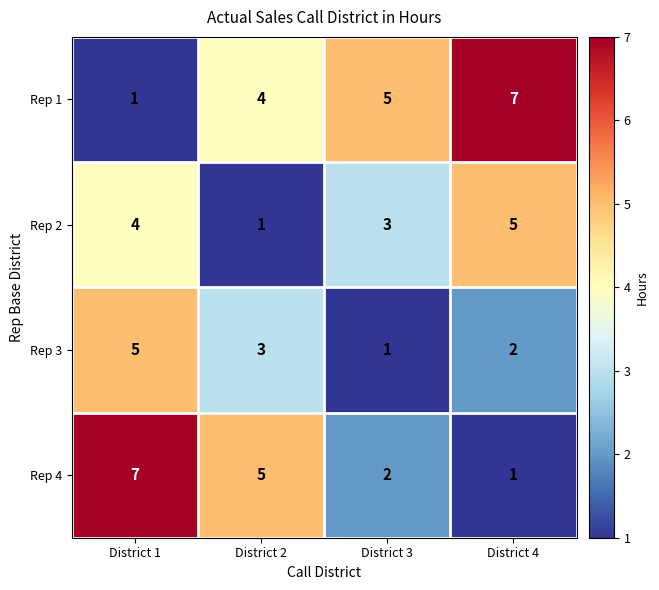

How many series are shown in this chart?

4